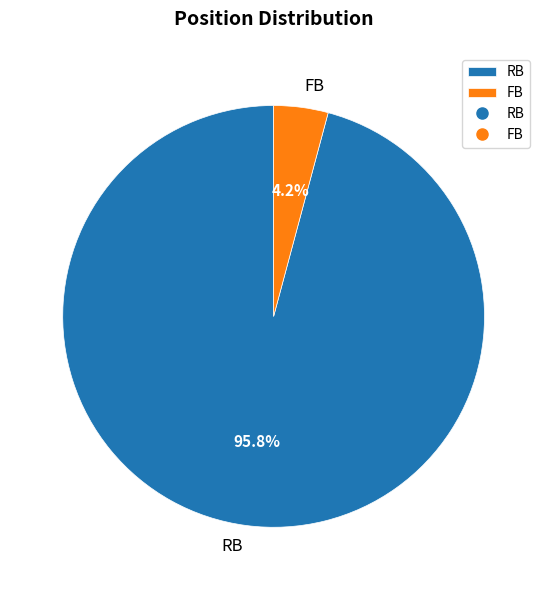

Is it true that RB is 96% of the pie?

True